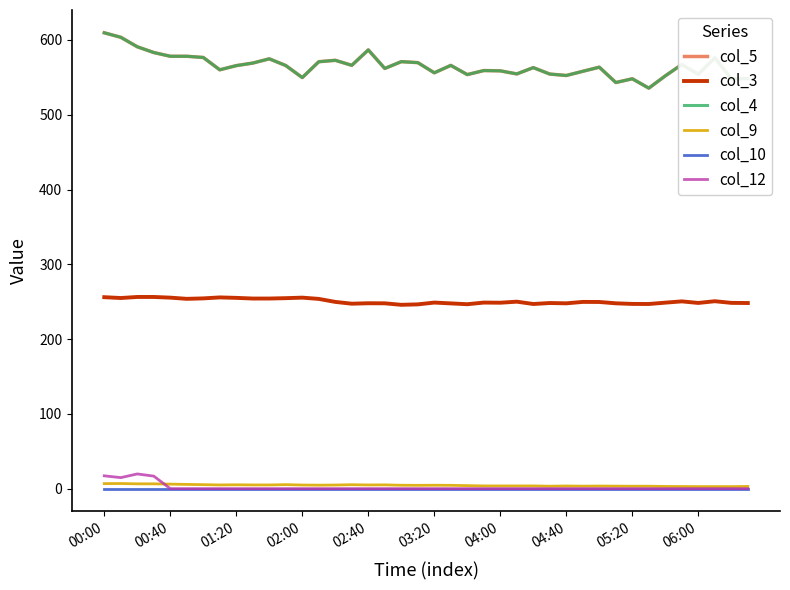

In col_9, how many points are higher than both neighbors (excluding endpoints)?

8